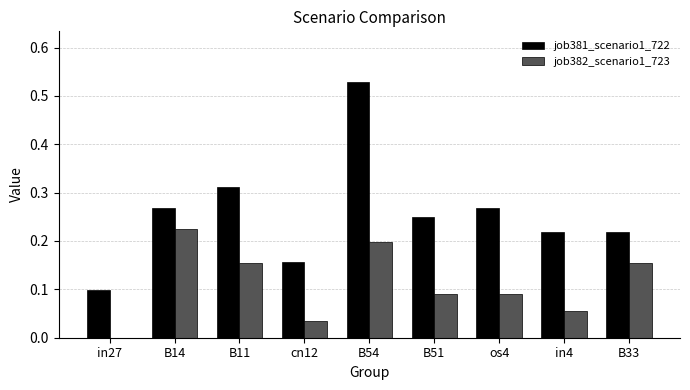

Is the value of job382_scenario1_723 at in4 greater than the value of job381_scenario1_722 at B51?

No